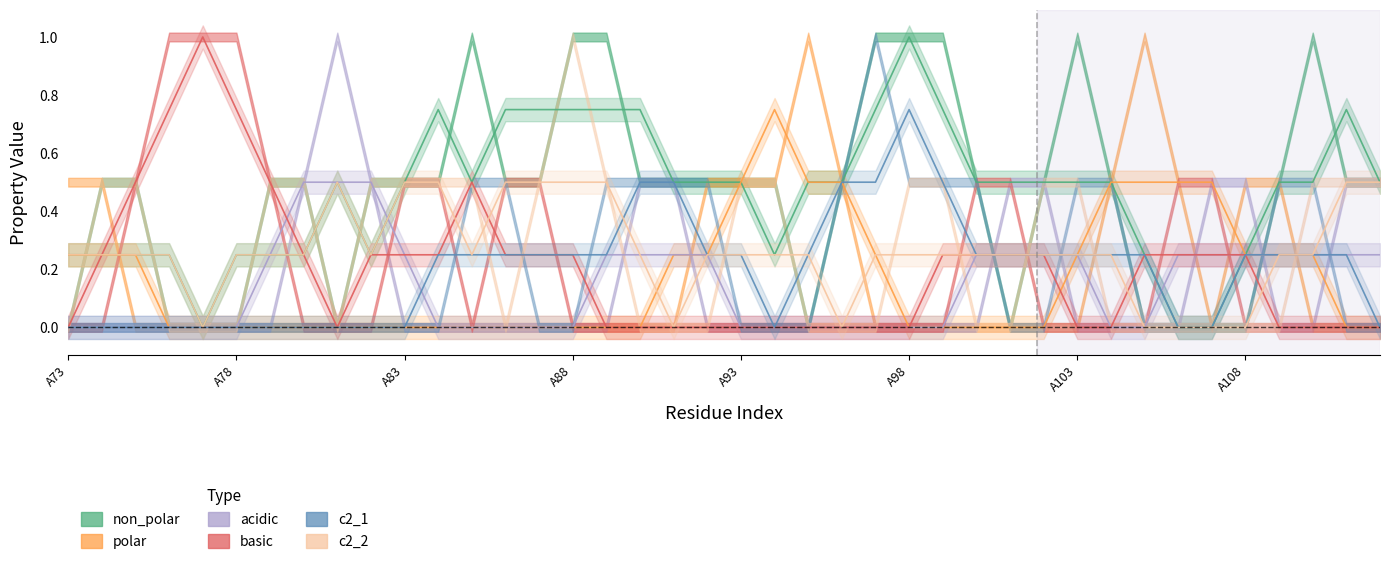

What are all the series names shown in the legend?

non_polar, polar, acidic, basic, c2_1, c2_2